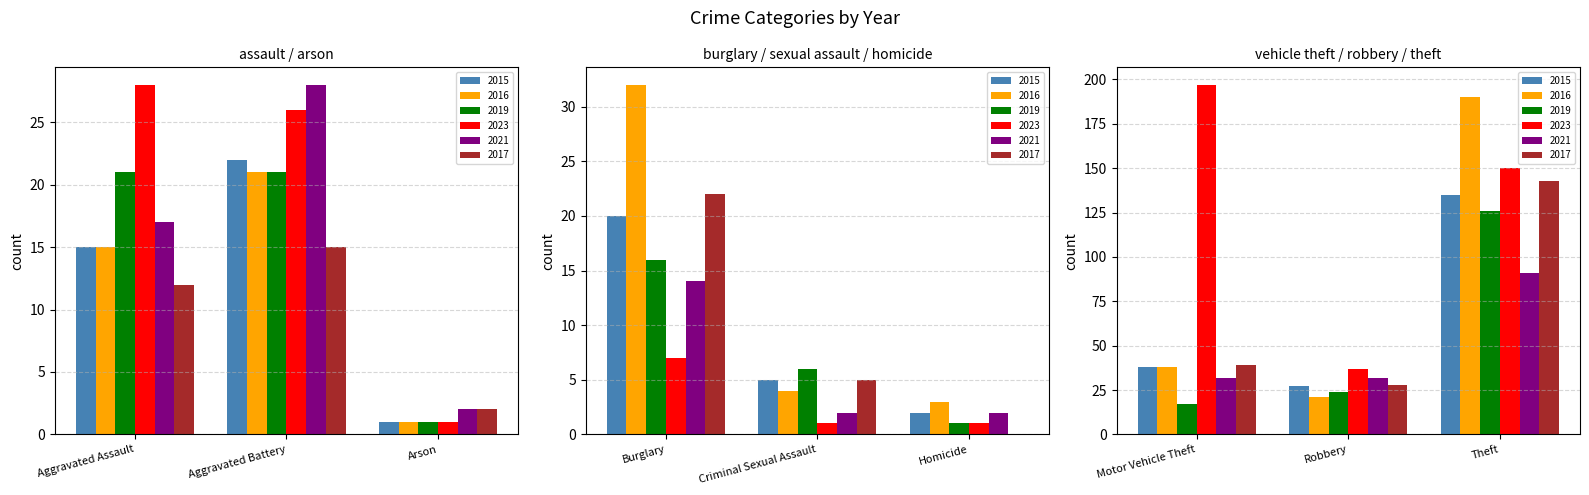

Read the 2017 value at Motor Vehicle Theft.

39